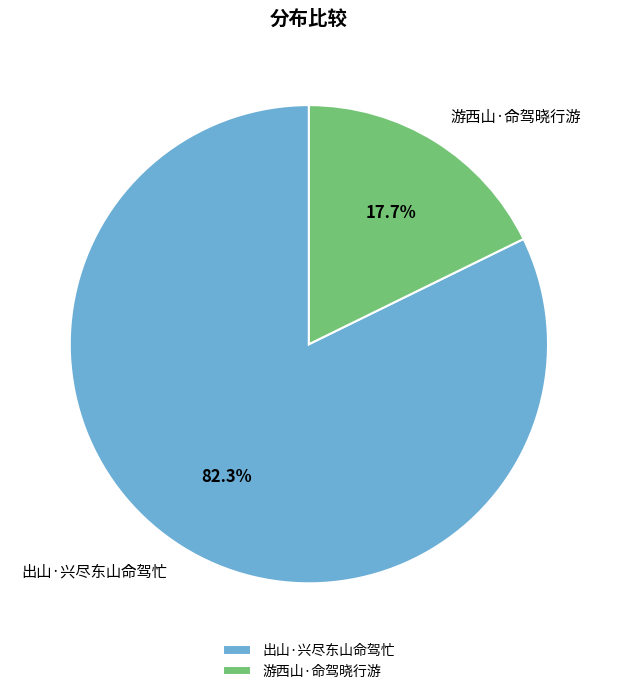

How many segments does this pie chart have?

2